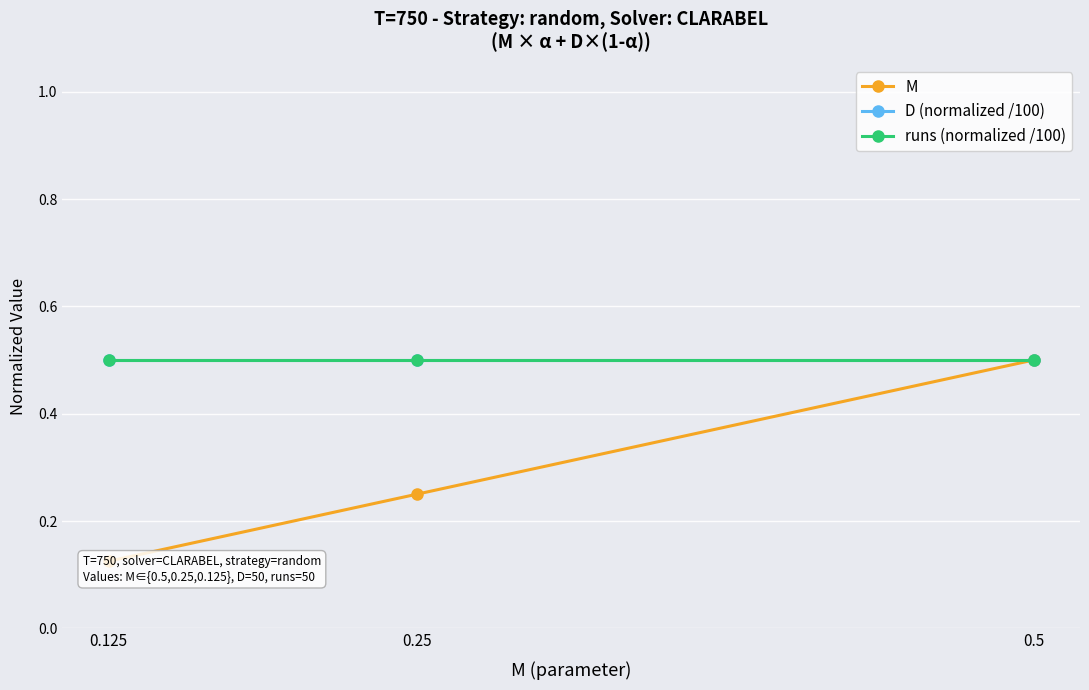

Between 0.25 and 0.5, which is larger?

0.5